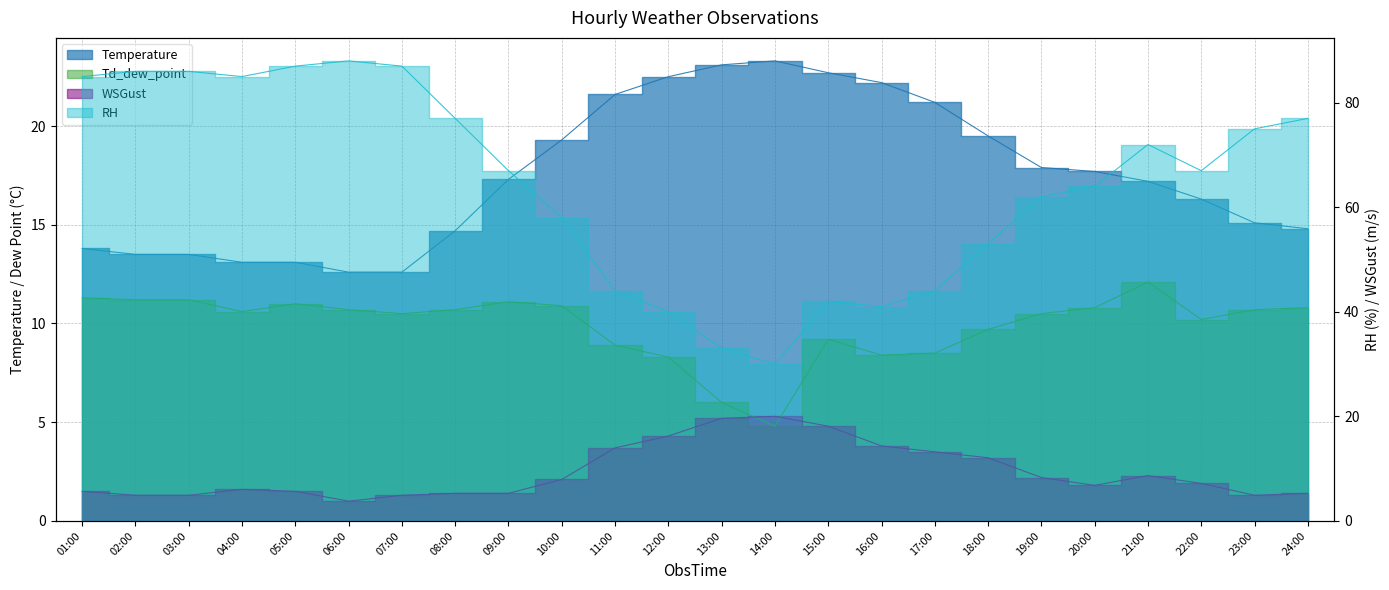

The WSGust series shows 6.1 at 17:00. True or false?

False